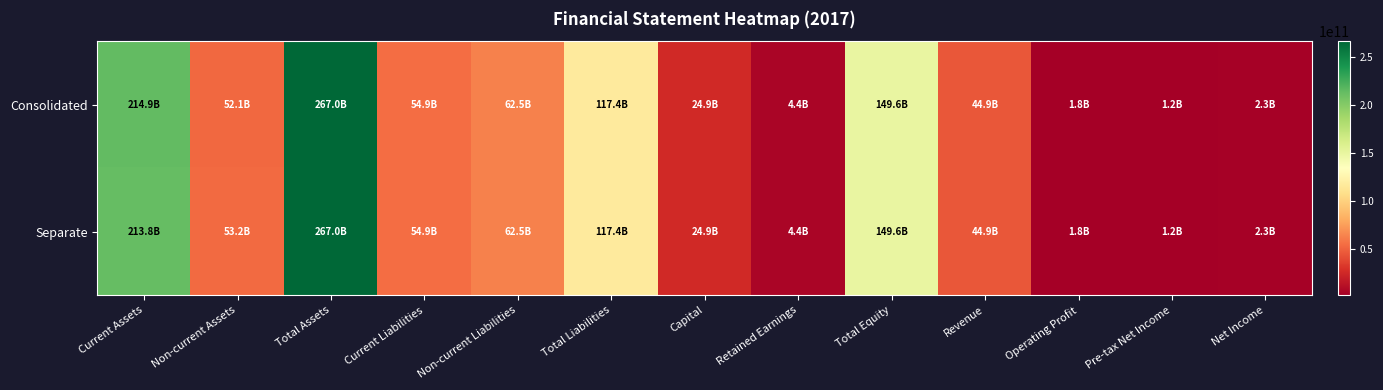

How many data points does each series have?

13